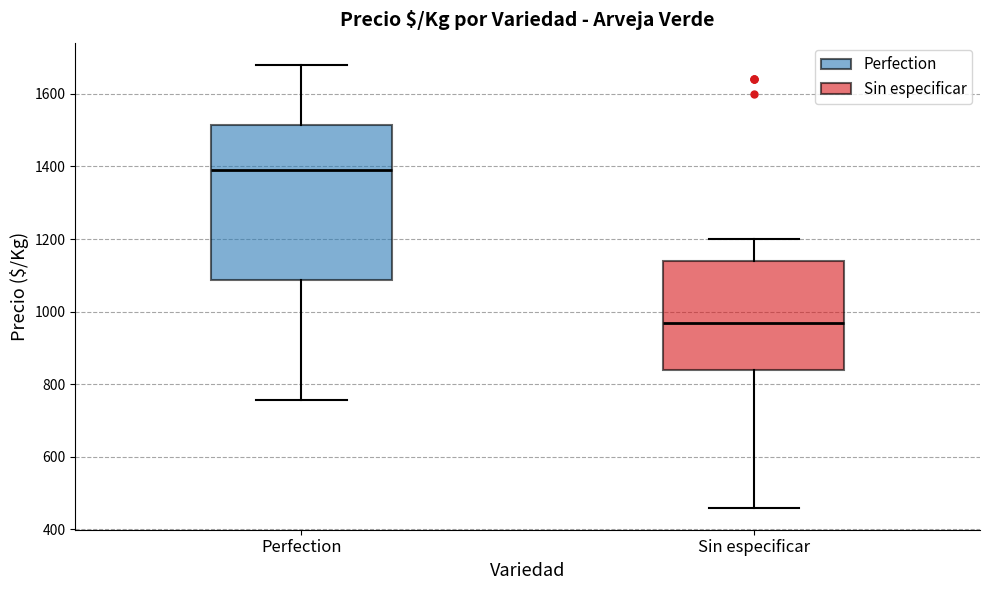

Which box's median line is the lowest?

Sin especificar